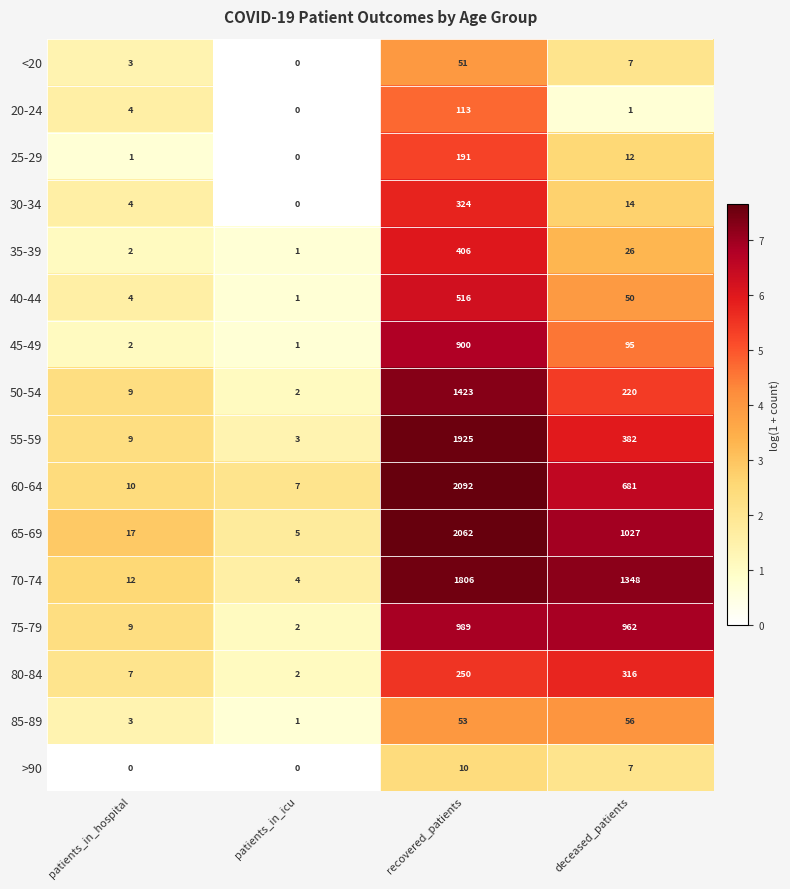

What is the approximate value of >90 at deceased_patients, to the nearest 10?

10